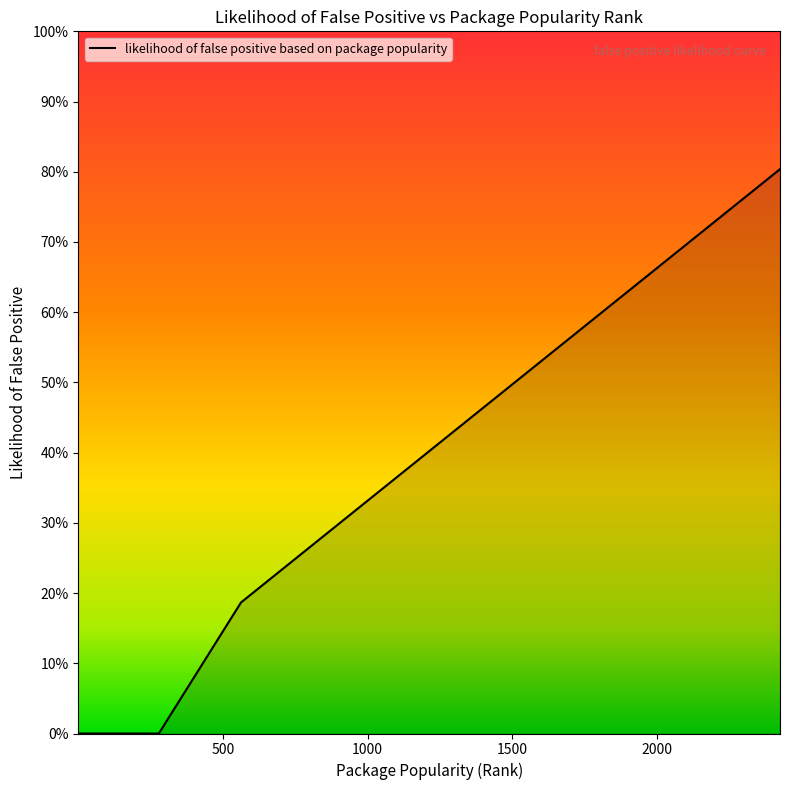

How many values are between 0 and 1?

38